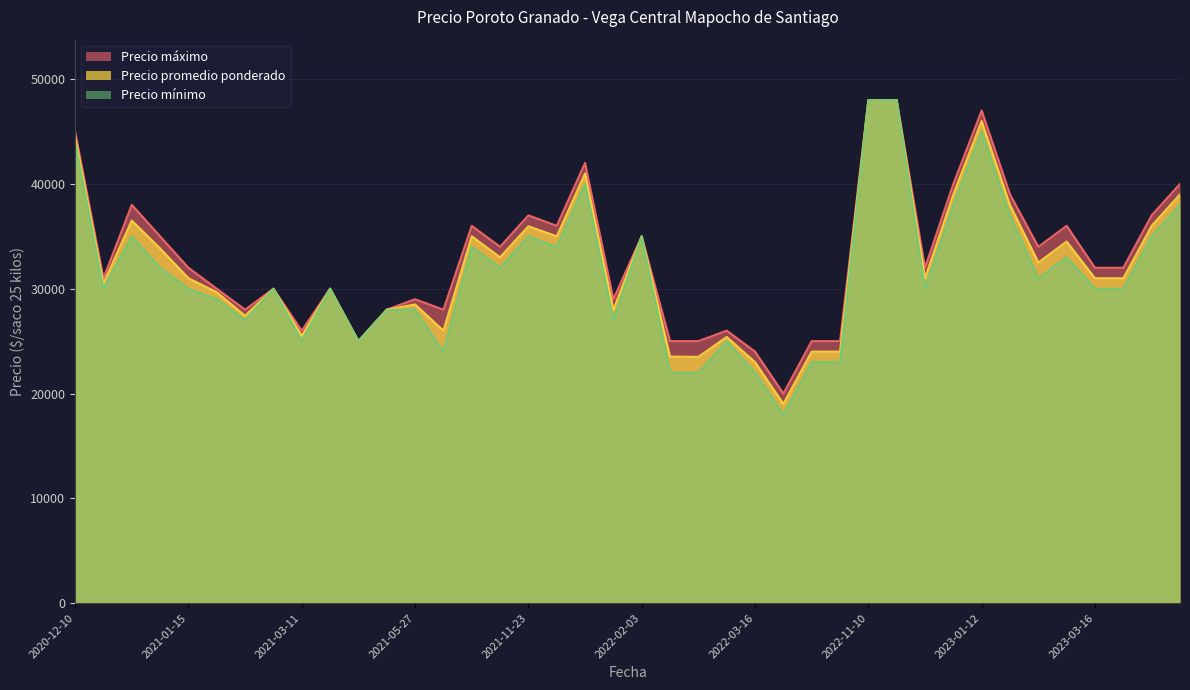

What is the smallest value displayed?

18000